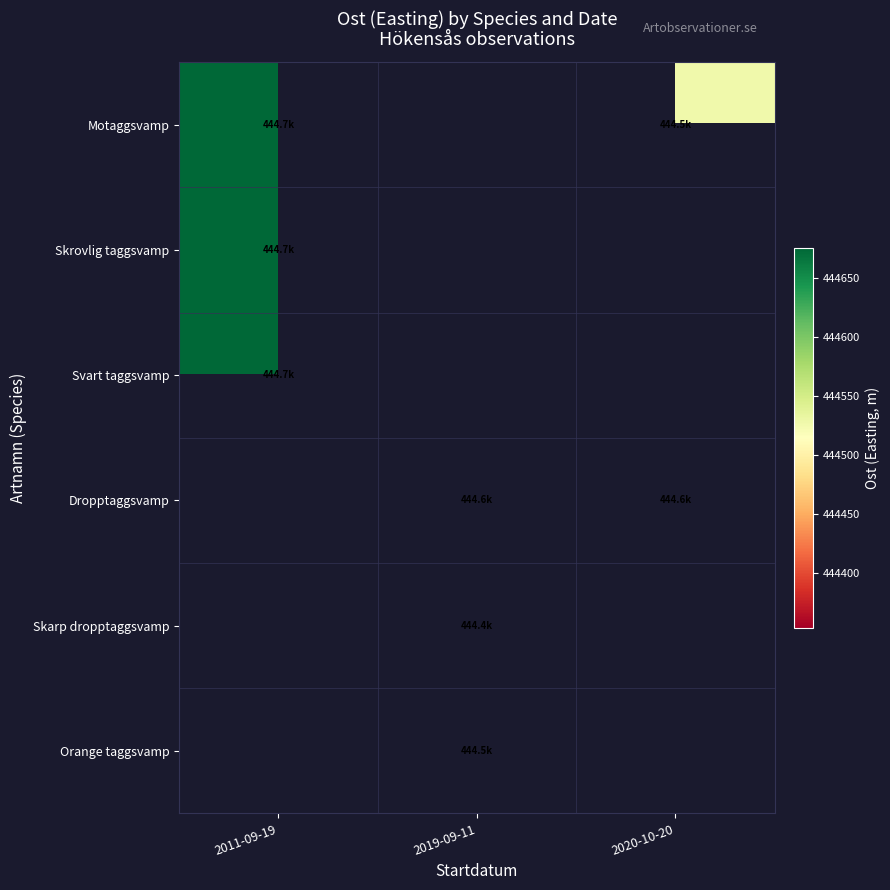

Which category has the lowest value across all series?

2019-09-11